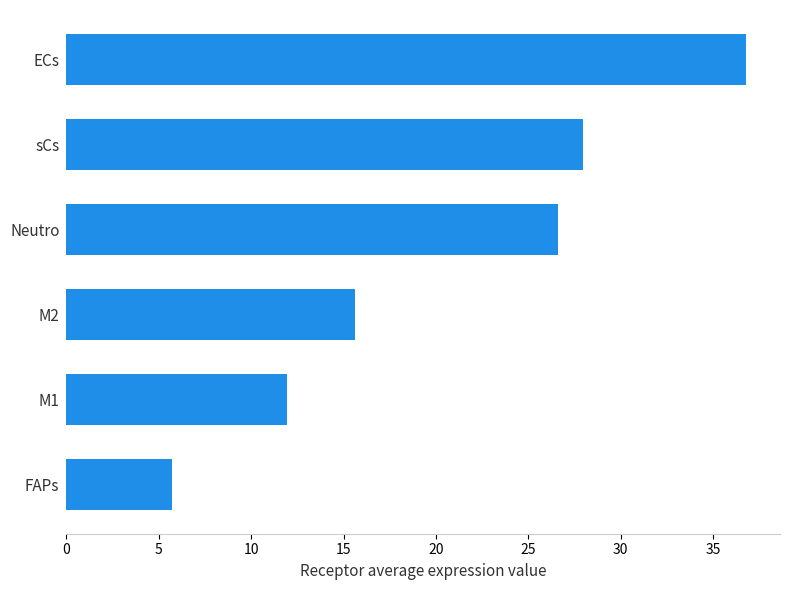

What is the change in value from FAPs to ECs?

+31.1